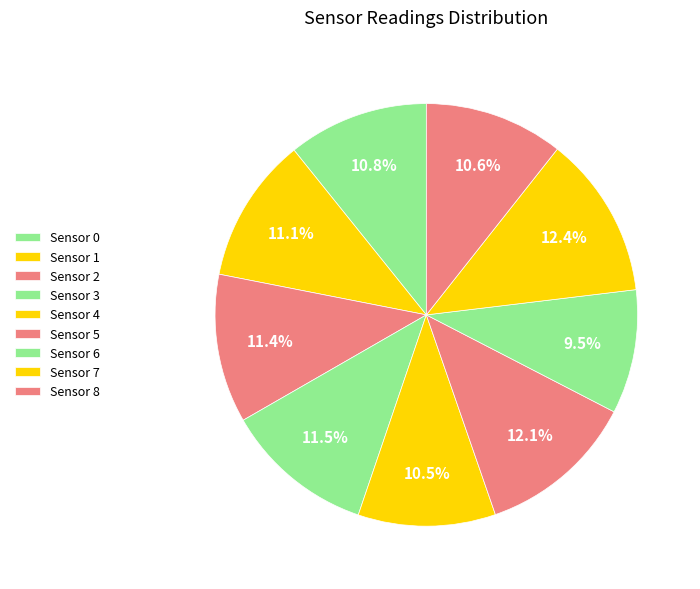

Count the number of slices in the pie.

9